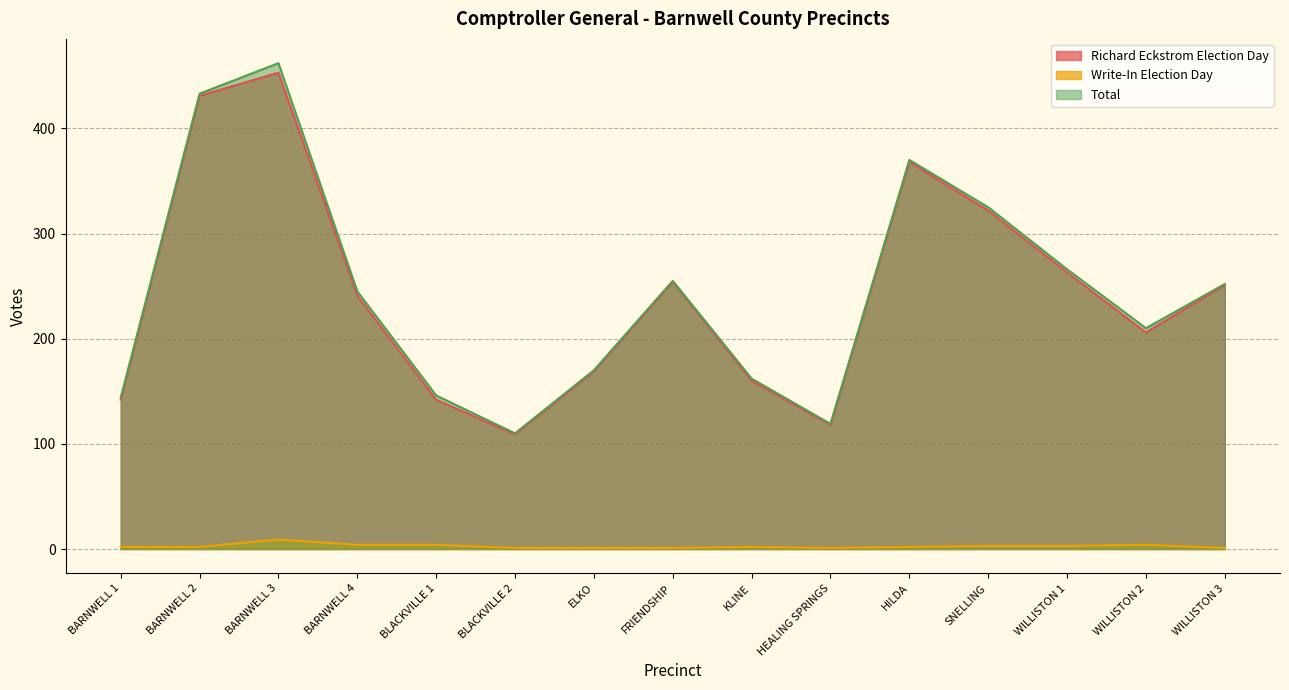

Which series has the largest range (max minus min)?

Total